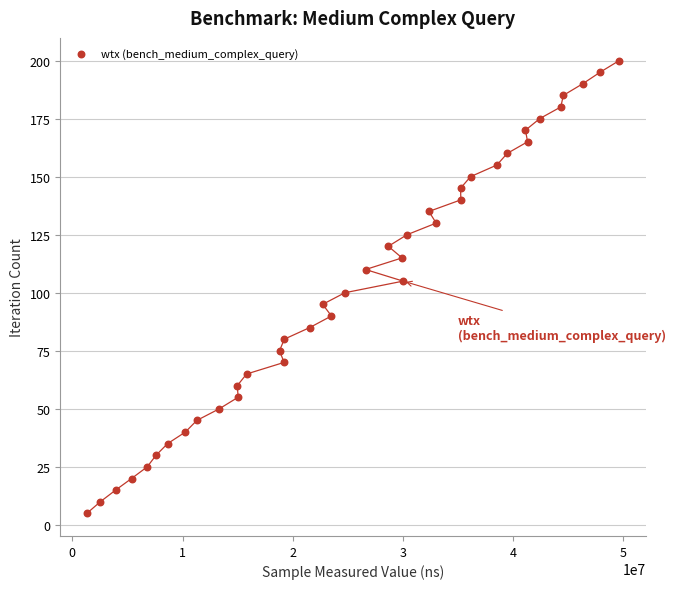

What is the range of Y values (max minus min)?

195